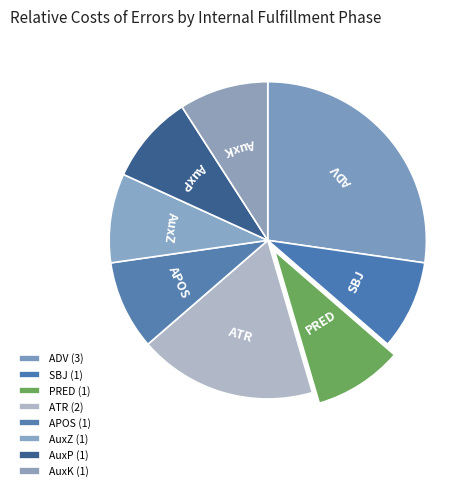

Count the number of slices in the pie.

8